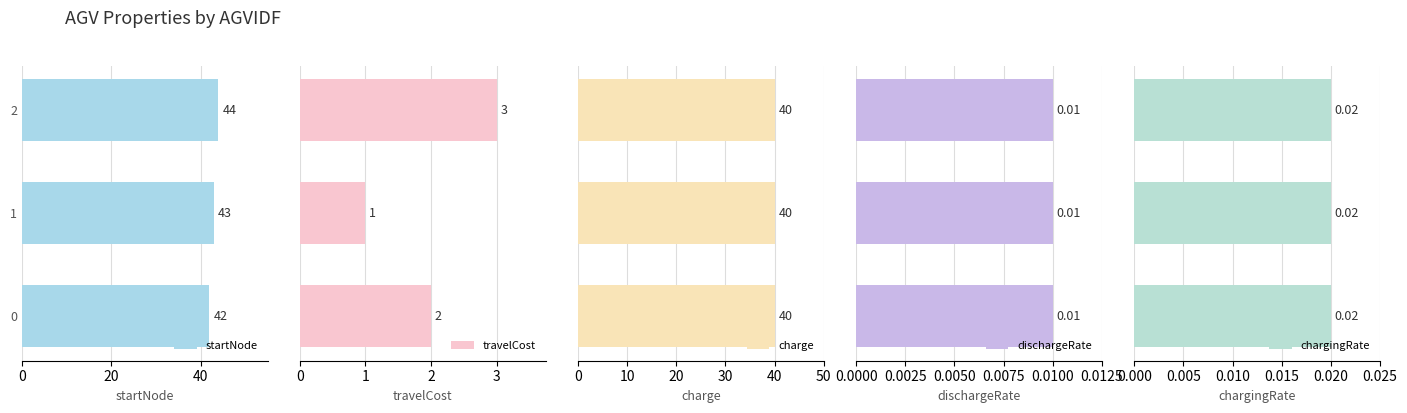

What are all the series names shown in the legend?

startNode, travelCost, charge, dischargeRate, chargingRate